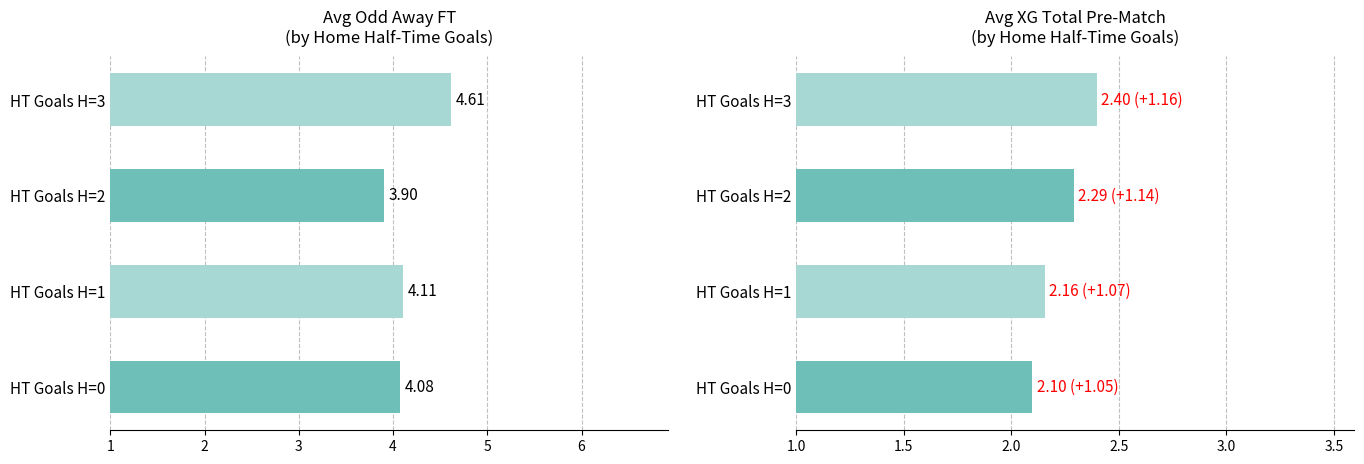

At how many categories does at least one series exceed 3?

4